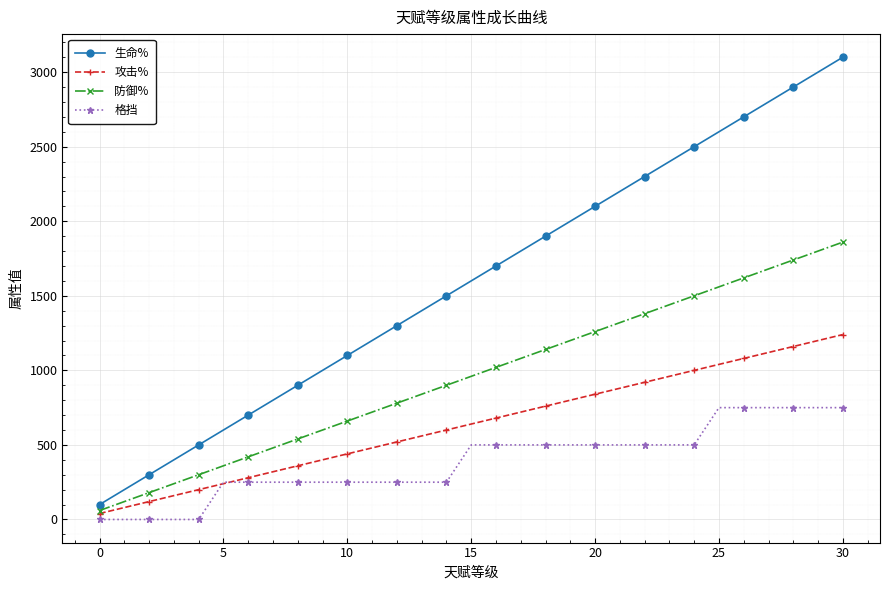

List the series in order of their peak value, lowest first.

格挡, 攻击%, 防御%, 生命%